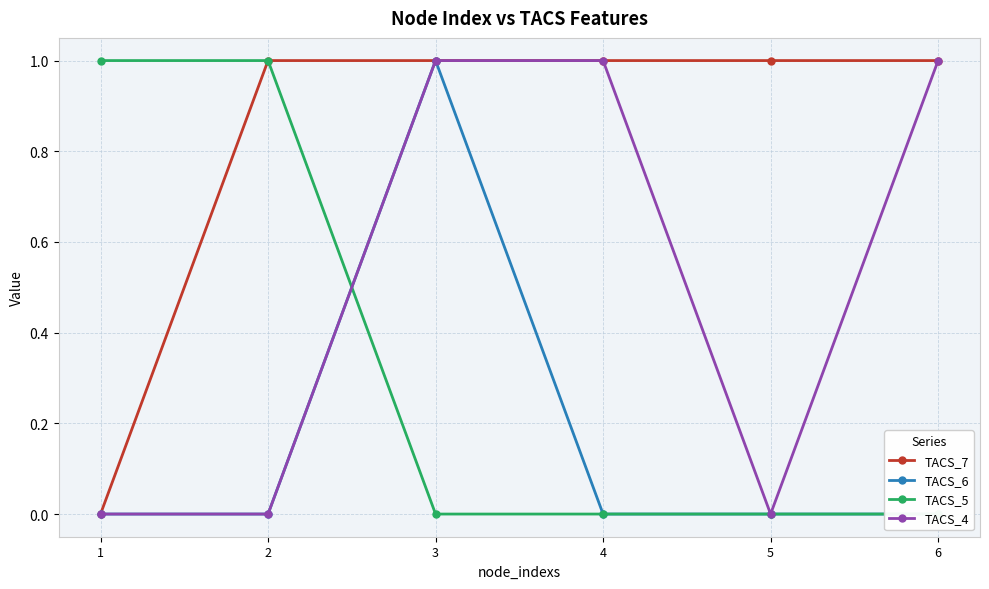

What is the sum of all TACS_7 values?

5